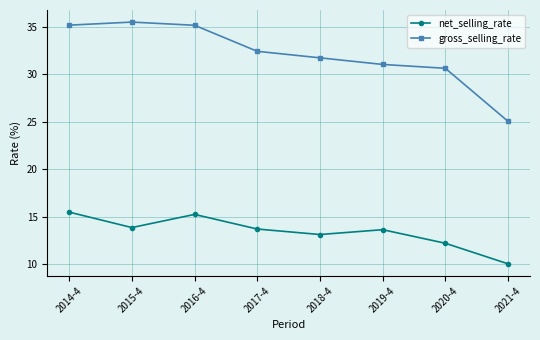

What is the value of the net_selling_rate point at the 1st from the left?

15.5